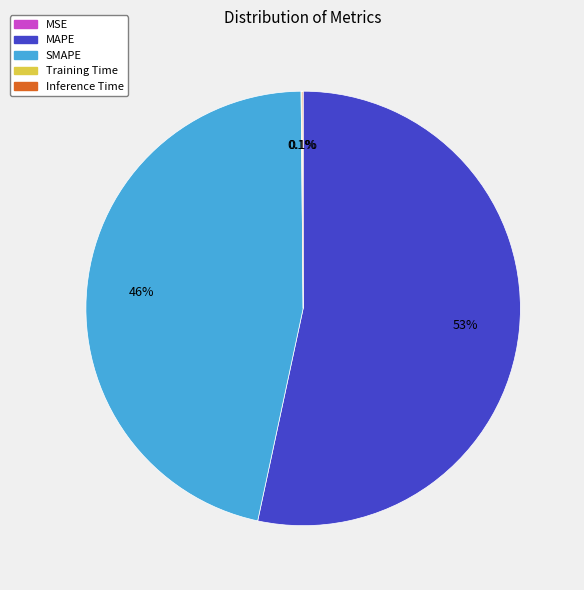

To the nearest percent, what portion does MAPE represent?

53%